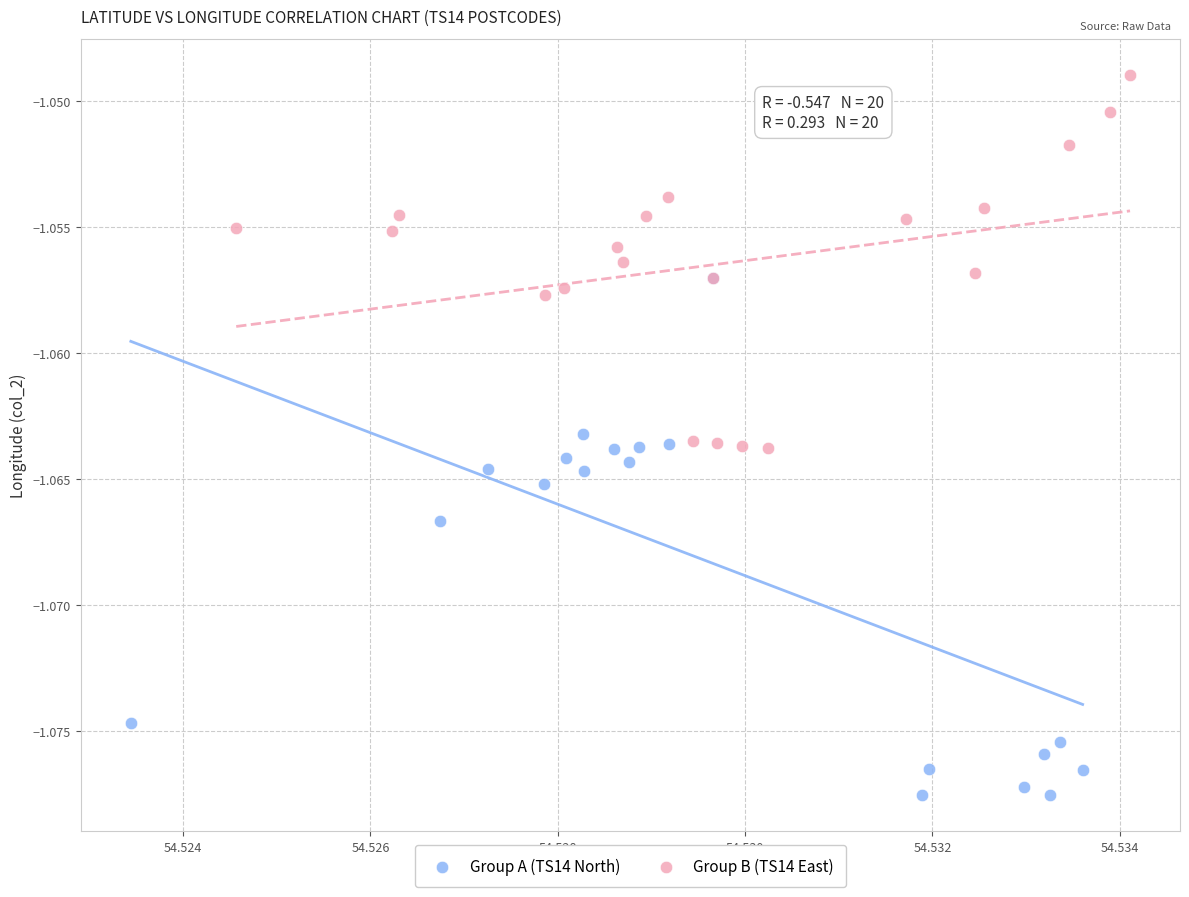

What are all the series names shown in the legend?

Group A (TS14 North), Group B (TS14 East)